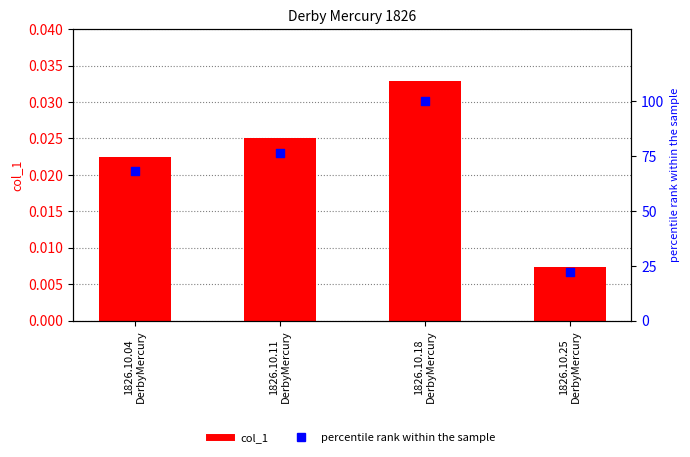

Is the value of col_1 at 1826.10.25
DerbyMercury greater than the value of percentile rank within the sample at 1826.10.04
DerbyMercury?

No